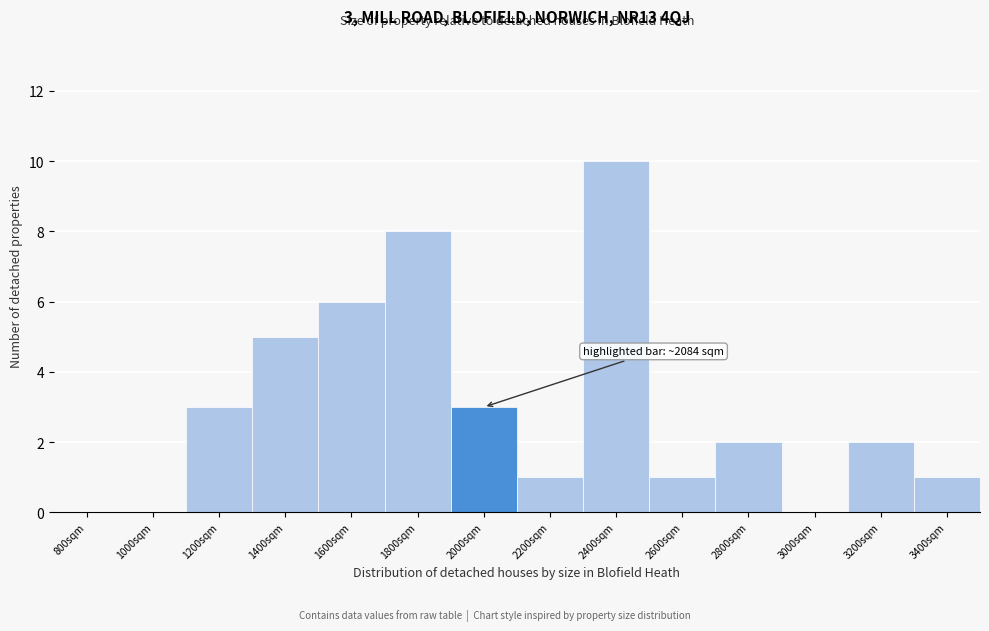

Reading left to right, what are all the values shown in this chart?

800sqm=0	1000sqm=0	1200sqm=3	1400sqm=5	1600sqm=6	1800sqm=8	2000sqm=3	2200sqm=1	2400sqm=10	2600sqm=1	2800sqm=2	3000sqm=0	3200sqm=2	3400sqm=1